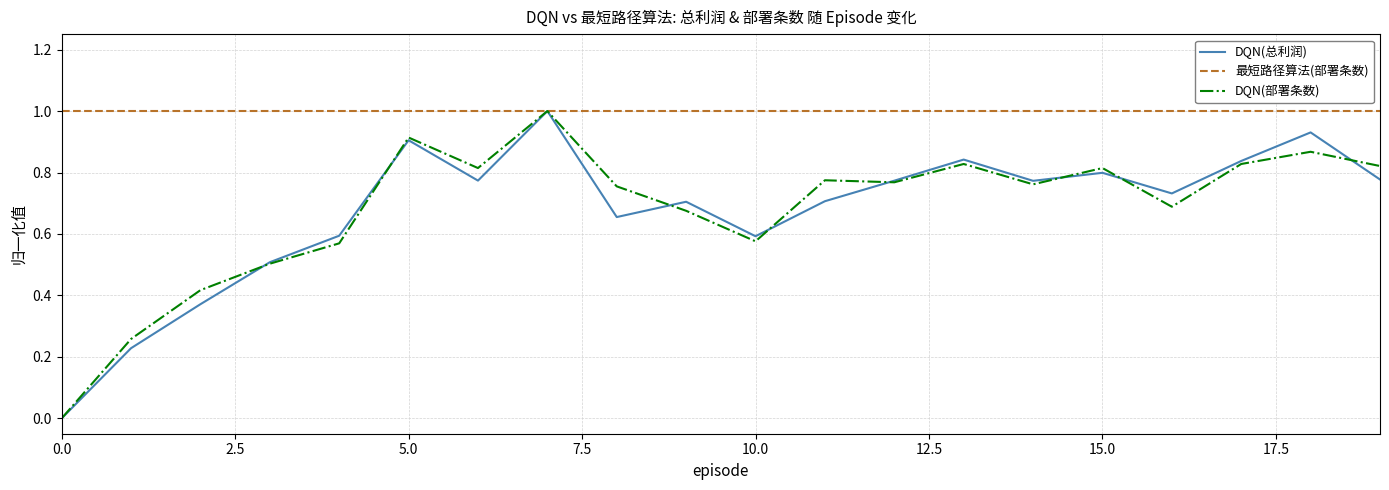

What is the greatest value displayed?

1.0